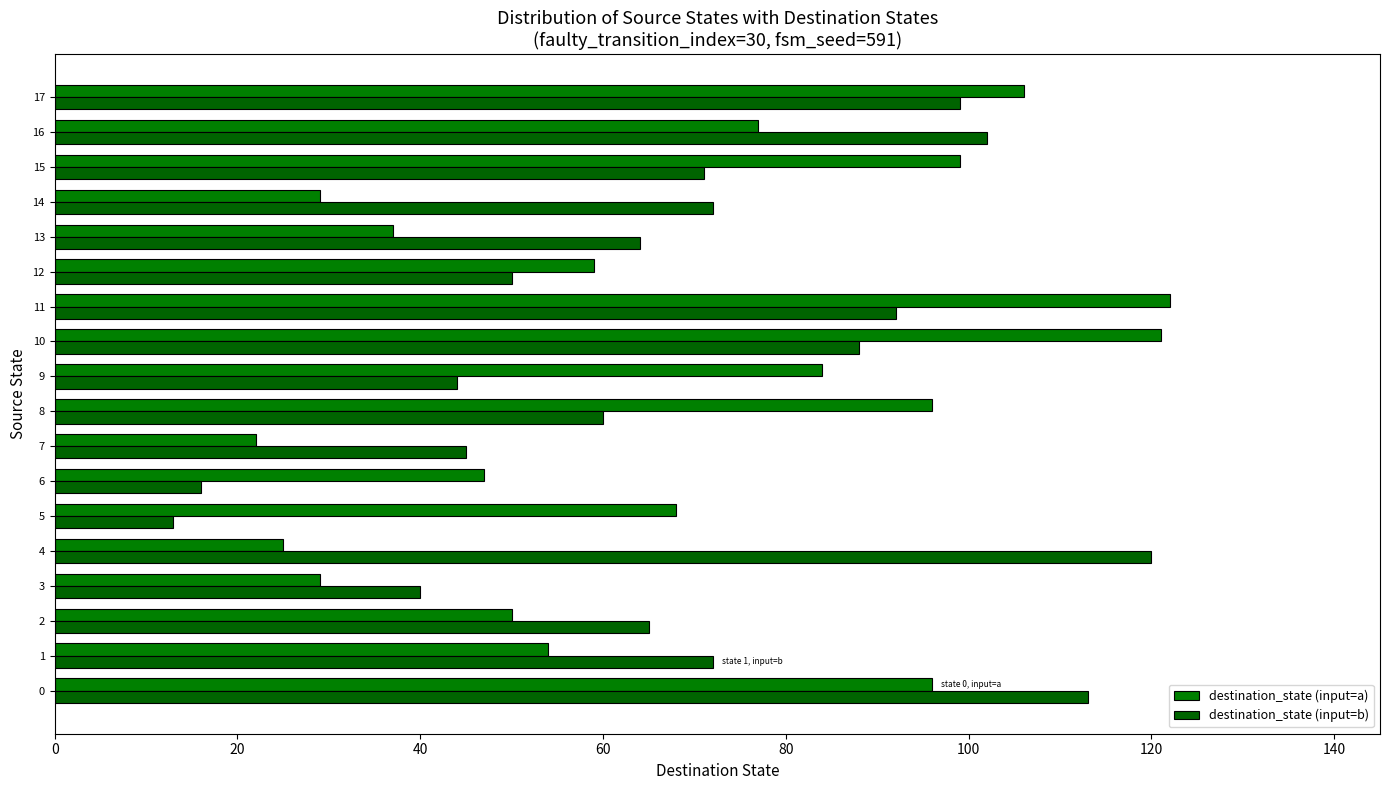

What is the difference between the second highest and minimum values in the destination_state (input=a) series?

99